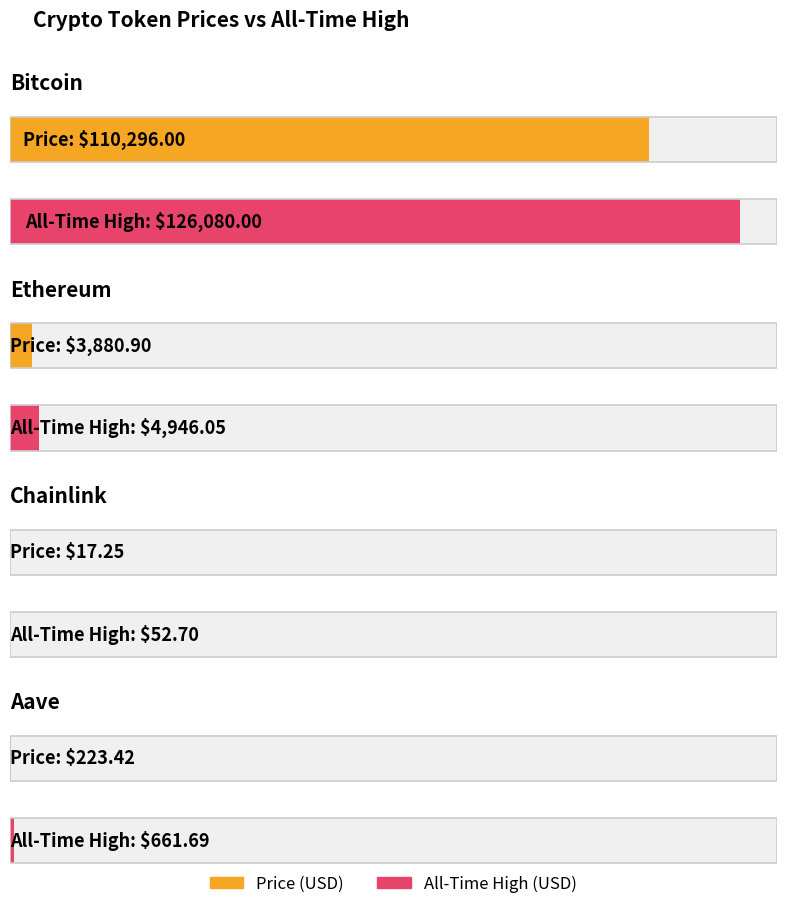

Reading left to right, list all the values displayed in this chart.

price: Bitcoin=110296.0	Ethereum=3880.9	Chainlink=17.2	Aave=223.4
allTimeHigh: Bitcoin=126080.0	Ethereum=4946.1	Chainlink=52.7	Aave=661.7